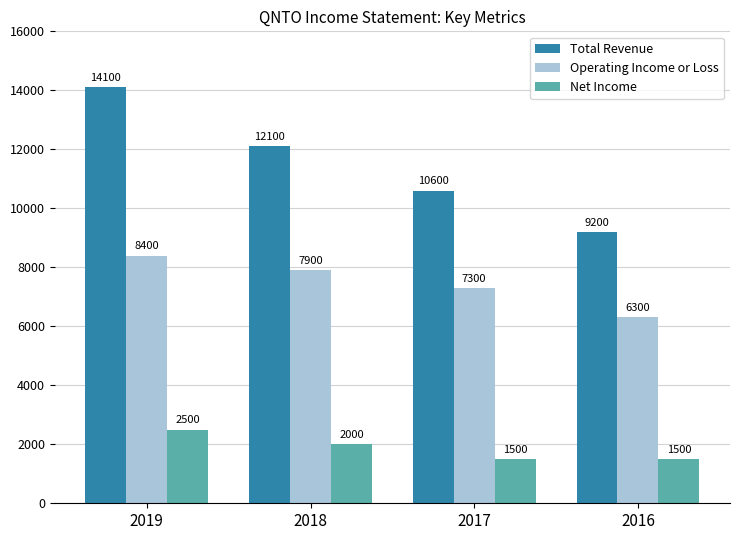

Where is Net Income nearest to the value 2000?

2018